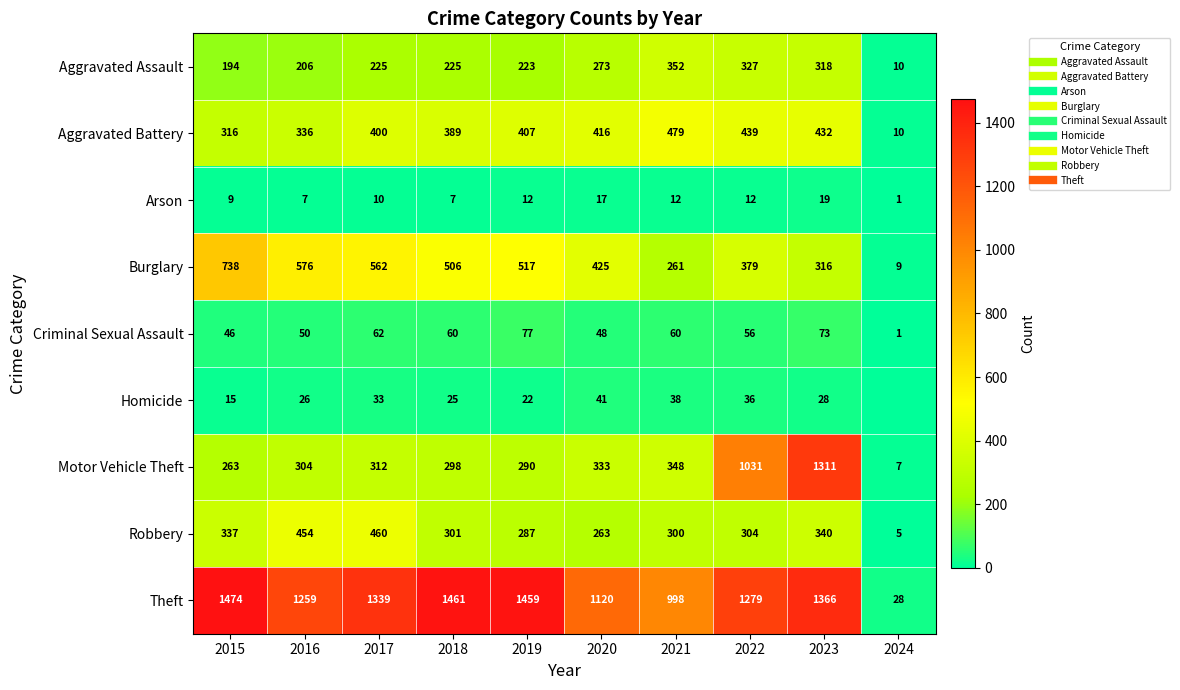

Rank the categories by Criminal Sexual Assault value from highest to lowest.

2019, 2023, 2017, 2018, 2021, 2022, 2016, 2020, 2015, 2024